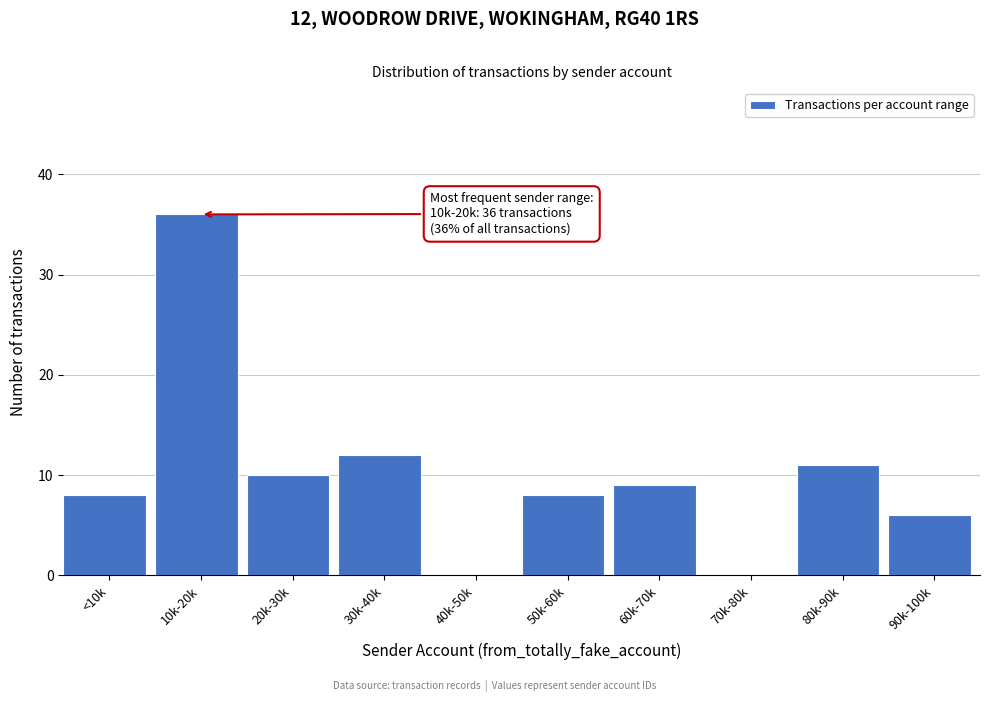

Reading left to right, extract all data points from this chart.

<10k=8	10k-20k=36	20k-30k=10	30k-40k=12	40k-50k=0	50k-60k=8	60k-70k=9	70k-80k=0	80k-90k=11	90k-100k=6